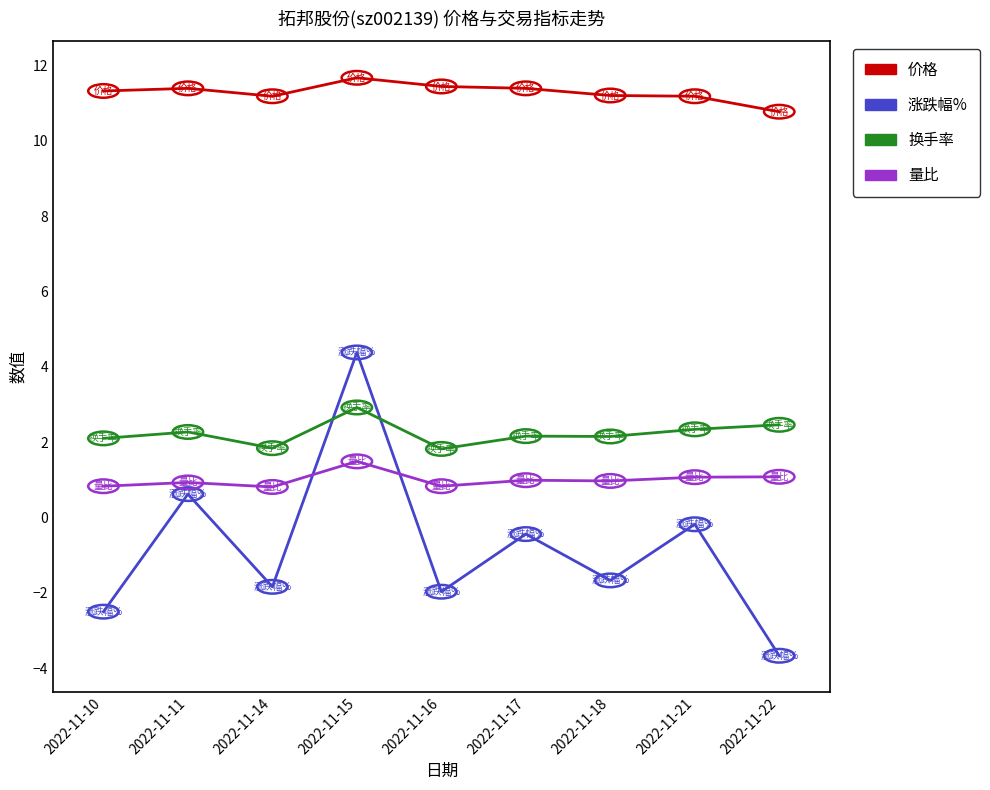

Is this an area chart (filled region under the line)?

No